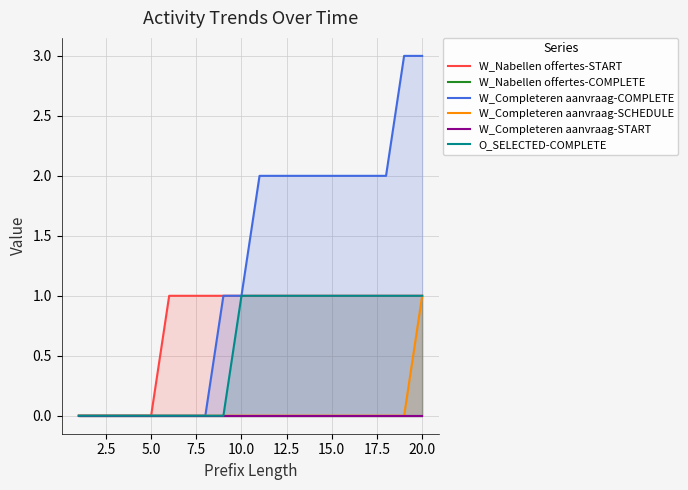

Which series has the widest spread of values?

W_Completeren aanvraag-COMPLETE